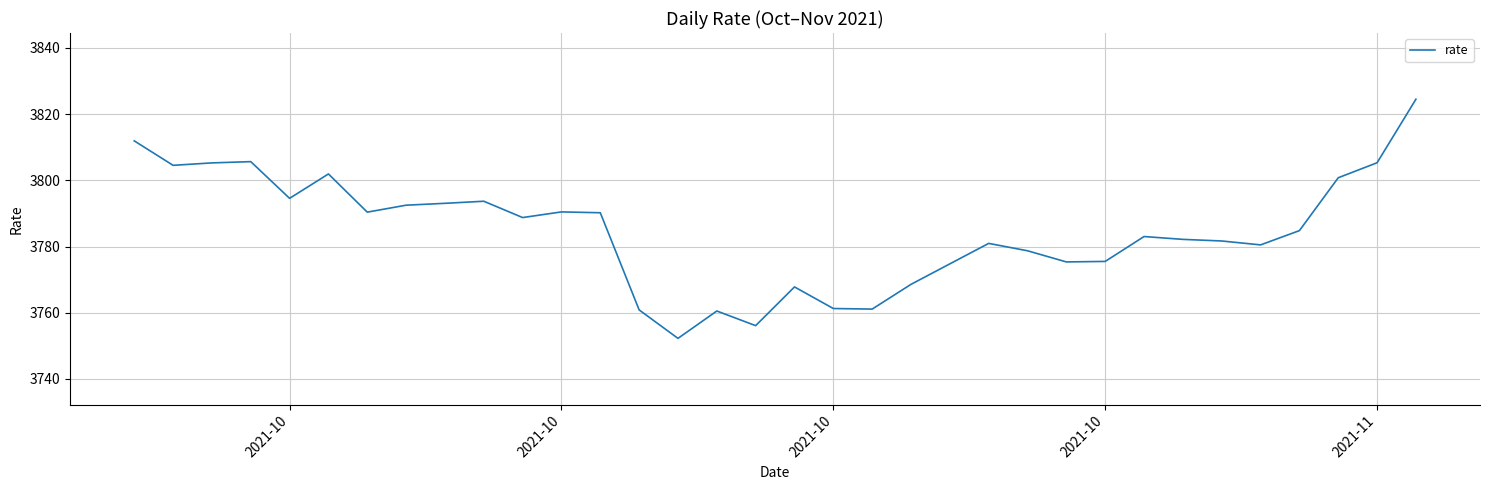

What is the difference between the maximum and minimum values?

72.2